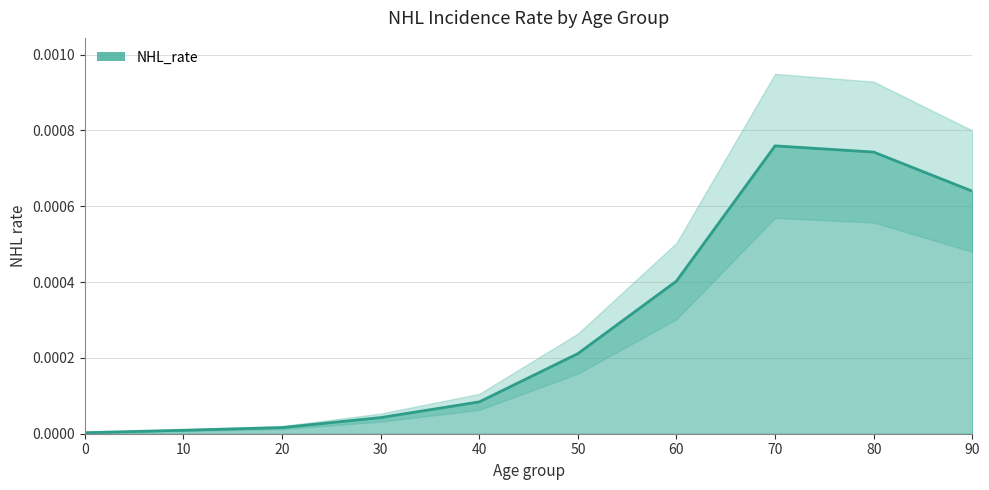

True or false: the data has more than 0 interior local peaks.

True